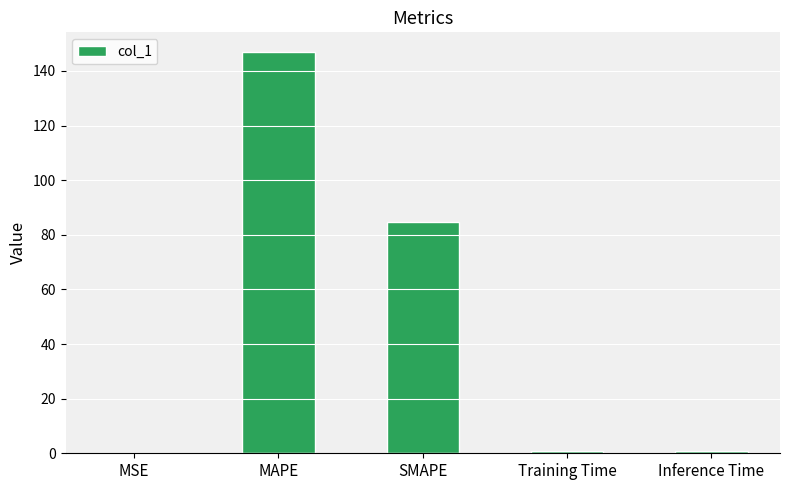

Is it true that the value at Inference Time is 0.8?

True